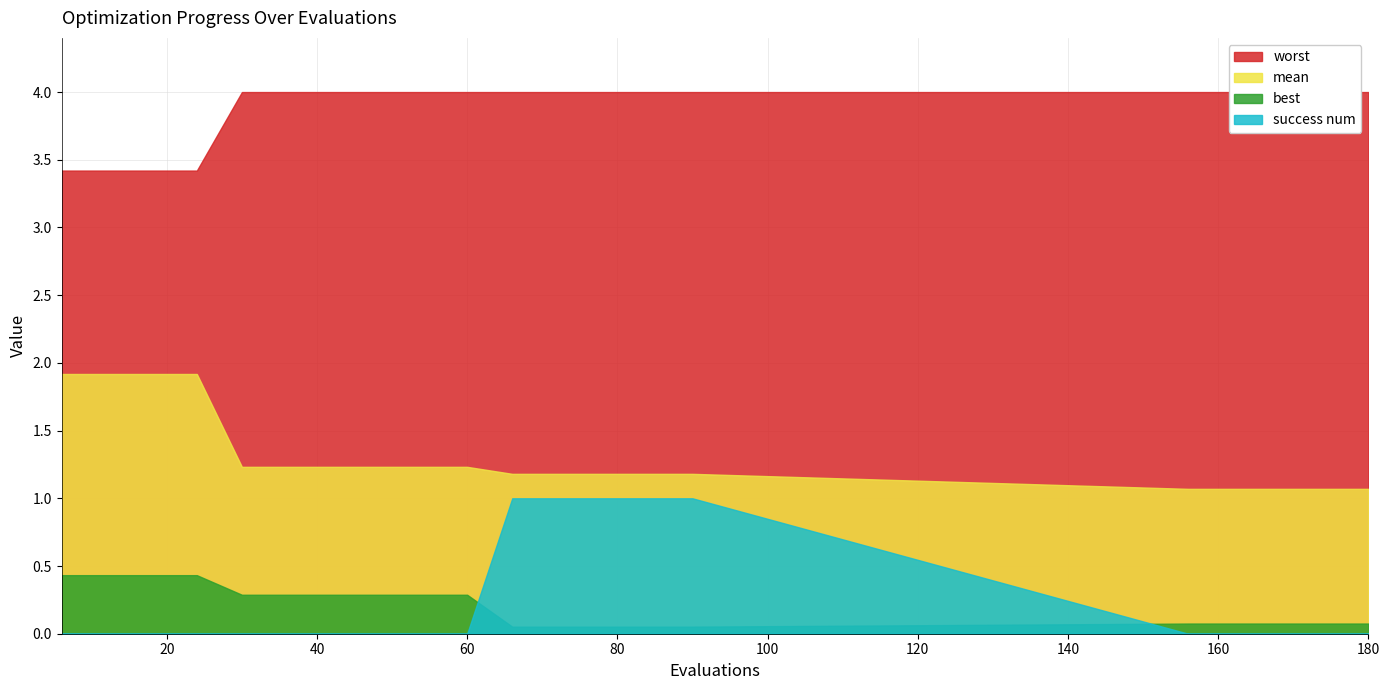

What is the difference between the maximum and minimum values in the mean series?

0.8